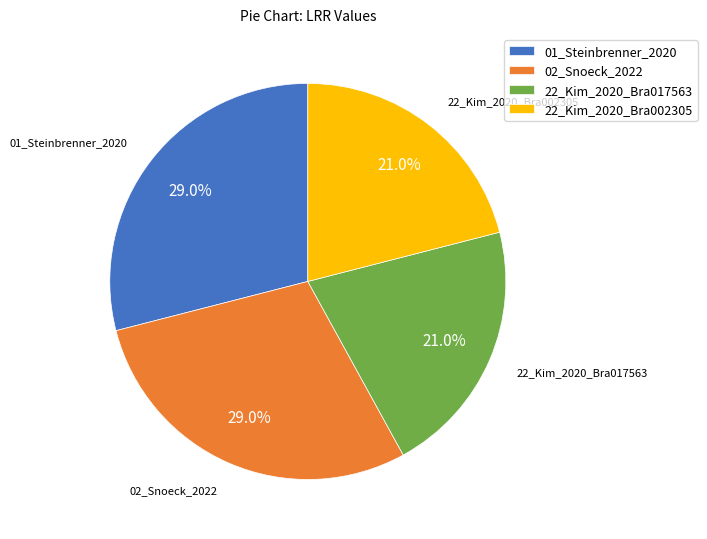

The 01_Steinbrenner_2020 slice represents 29% of the pie. True or false?

True